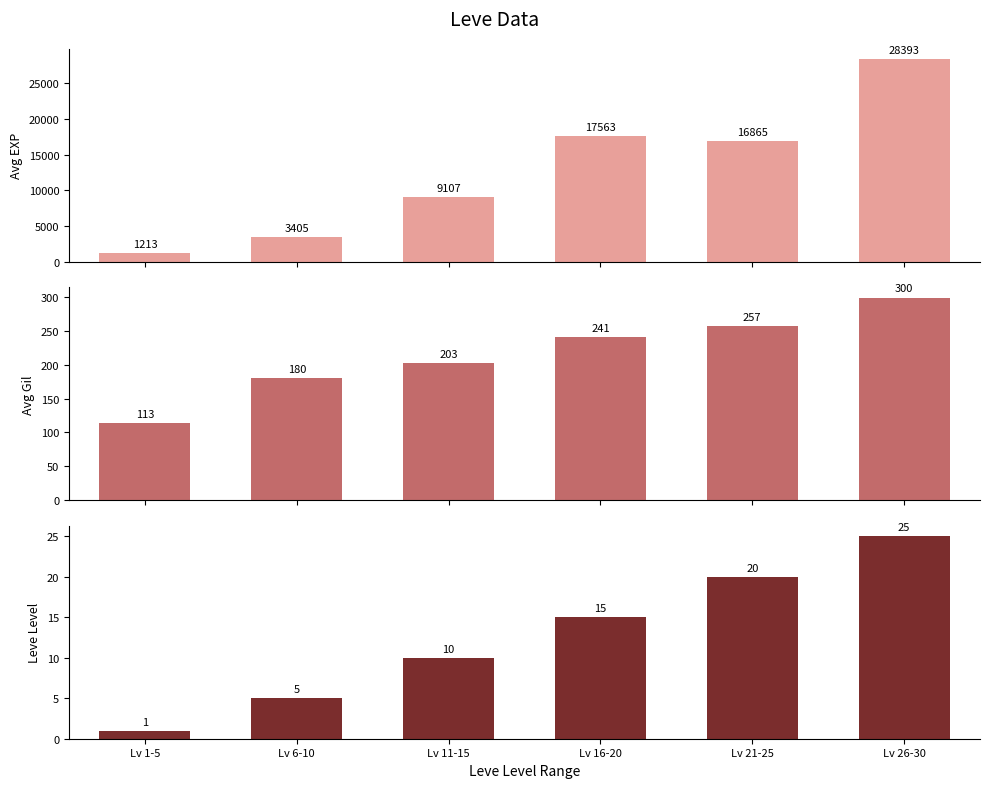

What is the minimum value shown in the chart?

1.0